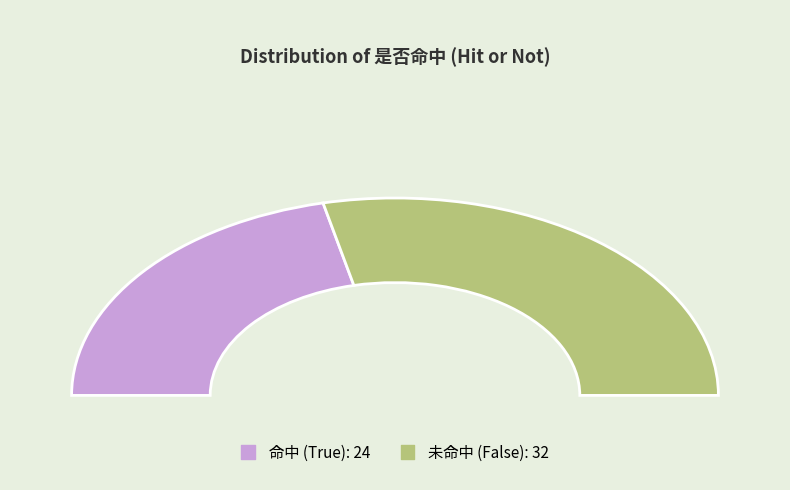

Is it true that False is 57% of the pie?

True